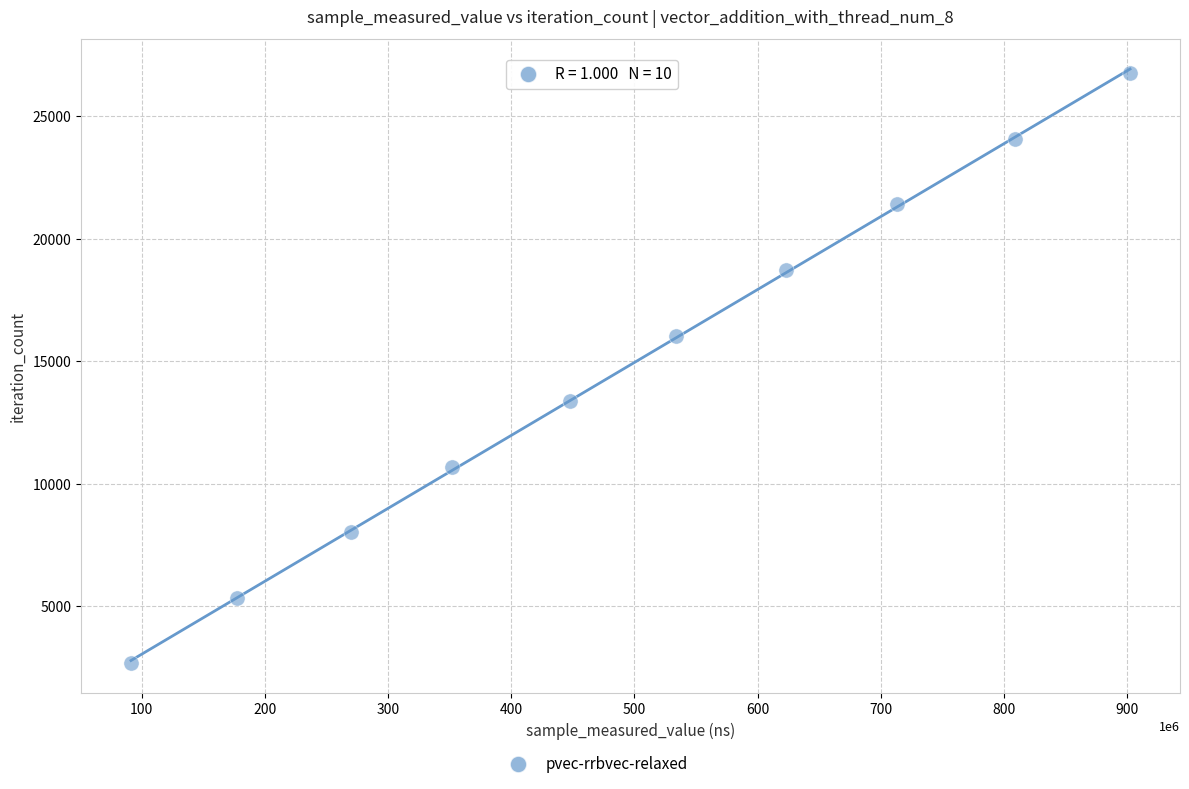

What is the range of Y values (max minus min)?

24084